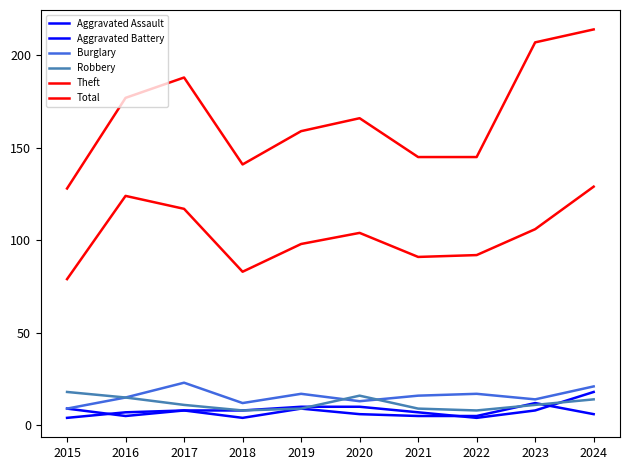

Reading right to left, extract all data points from this chart.

Aggravated Assault: 2024=6	2023=12	2022=5	2021=5	2020=6	2019=9	2018=4	2017=8	2016=5	2015=9
Aggravated Battery: 2024=18	2023=8	2022=4	2021=7	2020=10	2019=10	2018=8	2017=8	2016=7	2015=4
Burglary: 2024=21	2023=14	2022=17	2021=16	2020=13	2019=17	2018=12	2017=23	2016=15	2015=9
Robbery: 2024=14	2023=11	2022=8	2021=9	2020=16	2019=9	2018=8	2017=11	2016=15	2015=18
Theft: 2024=129	2023=106	2022=92	2021=91	2020=104	2019=98	2018=83	2017=117	2016=124	2015=79
Total: 2024=214	2023=207	2022=145	2021=145	2020=166	2019=159	2018=141	2017=188	2016=177	2015=128